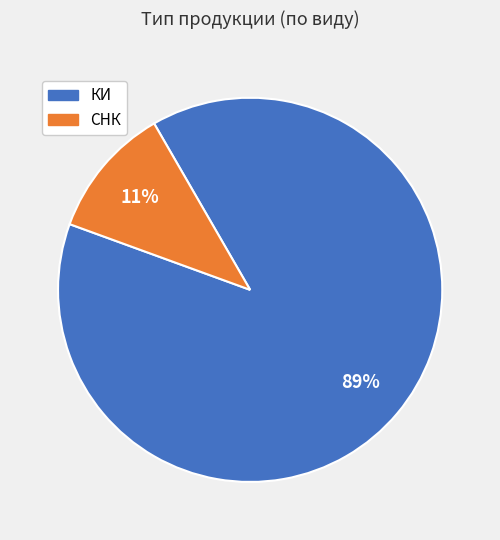

To the nearest percent, what is the difference between the largest and smallest slice percentages?

78%